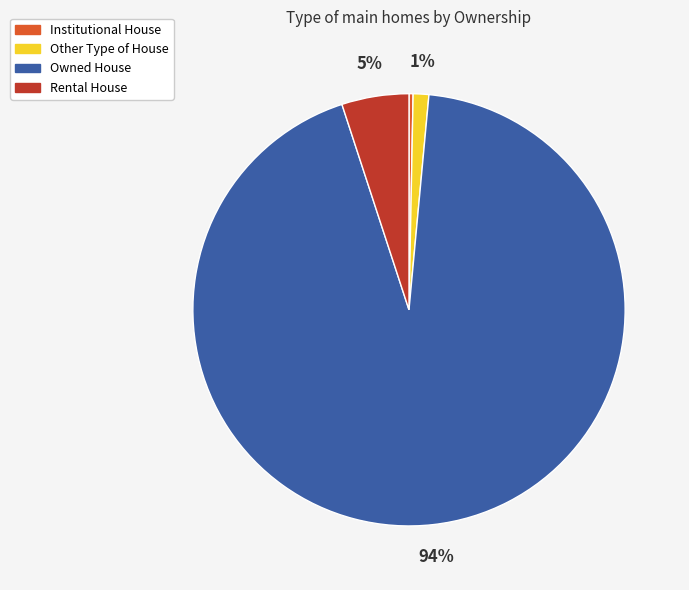

What percentage is the Rental House slice, to the nearest percent?

5%